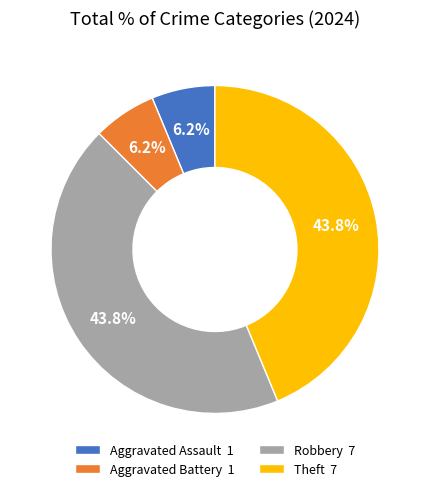

Is Robbery the majority of the pie?

No